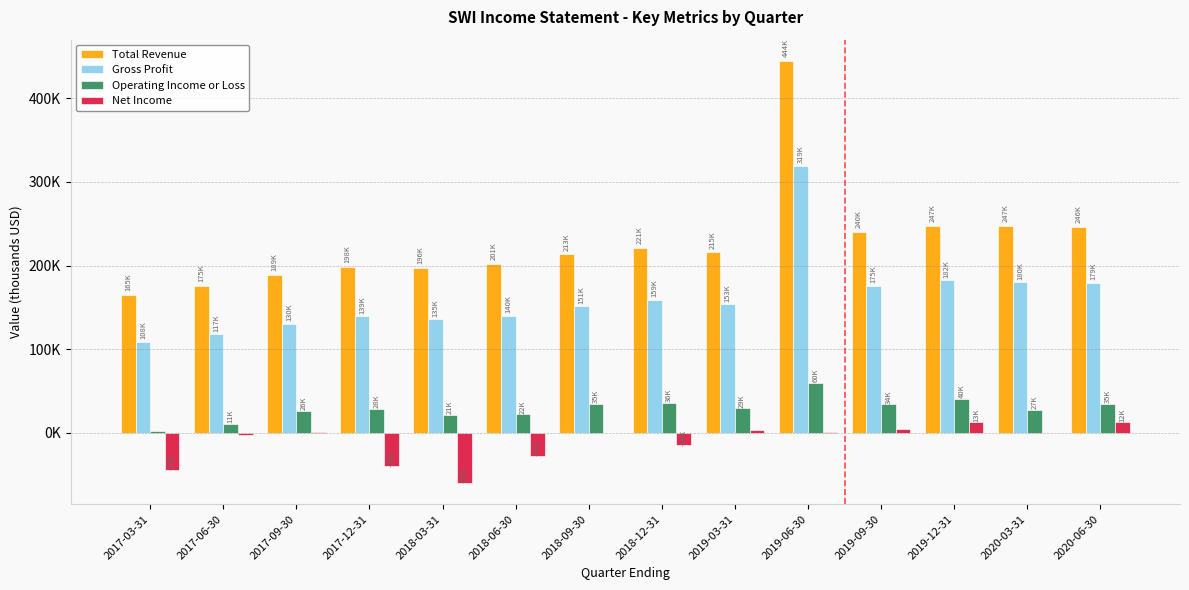

Does the chart contain stacked bars?

No